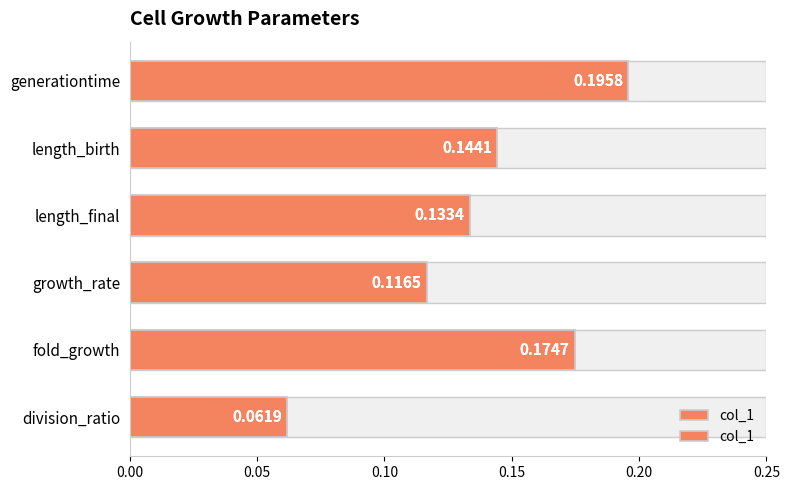

The value at length_final is 0.0. True or false?

False